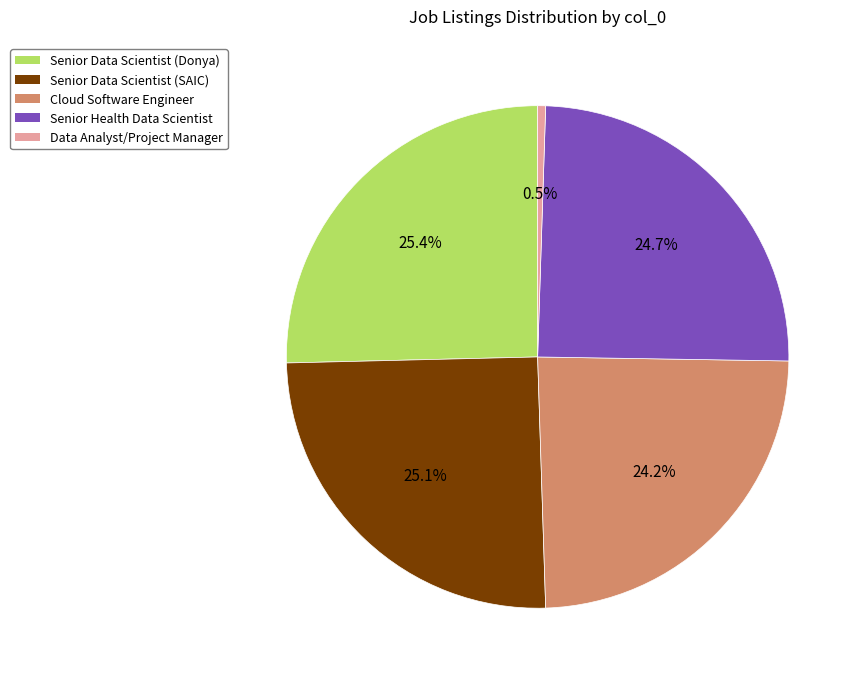

To the nearest percent, what is the average slice percentage?

20%